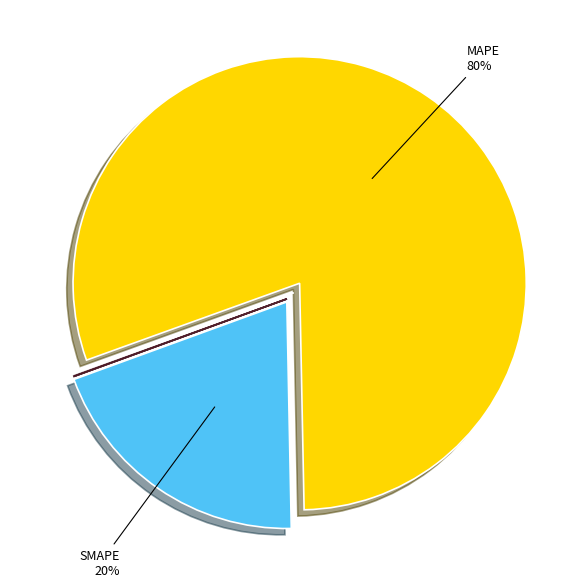

To the nearest percent, what is the difference between the largest and smallest slice percentages?

80%